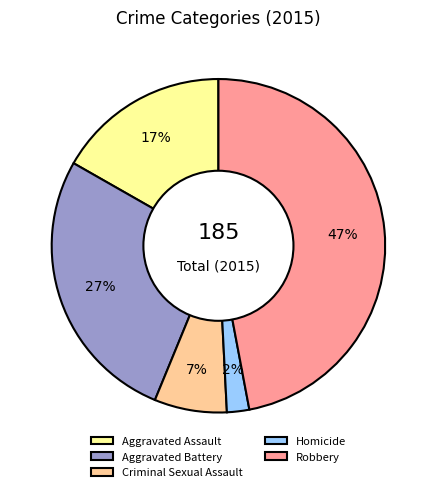

Rank the categories by value from highest to lowest.

Robbery, Aggravated Battery, Aggravated Assault, Criminal Sexual Assault, Homicide